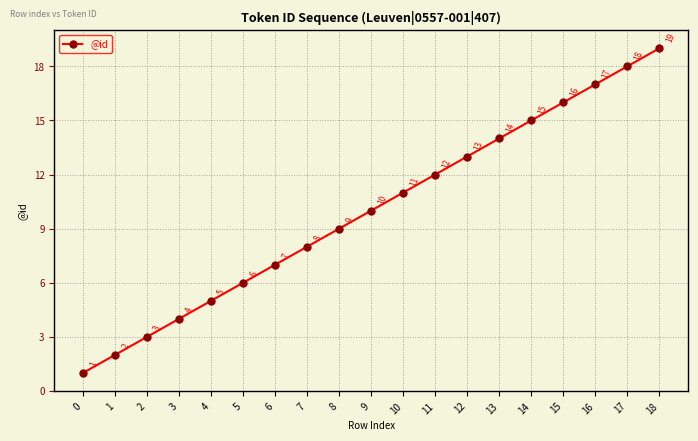

Rank the categories by value from highest to lowest.

18, 17, 16, 15, 14, 13, 12, 11, 10, 9, 8, 7, 6, 5, 4, 3, 2, 1, 0